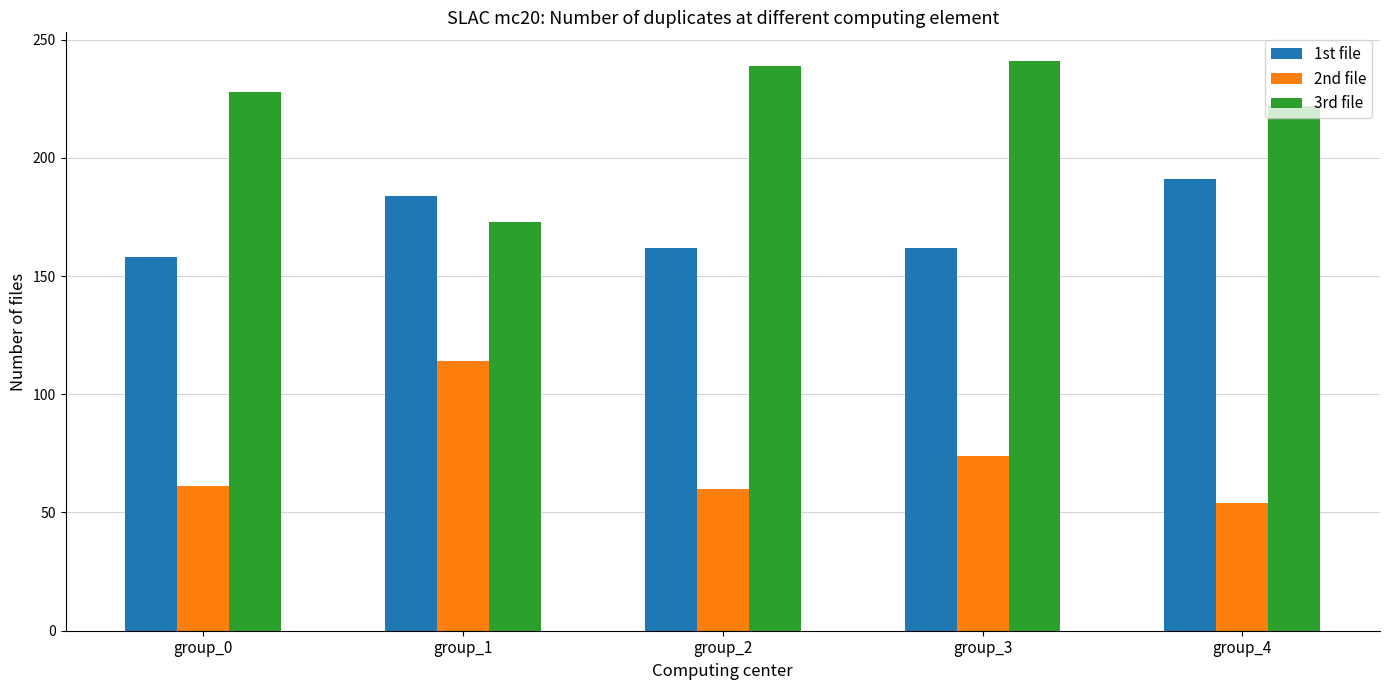

What is the sum of all 2nd file values?

363